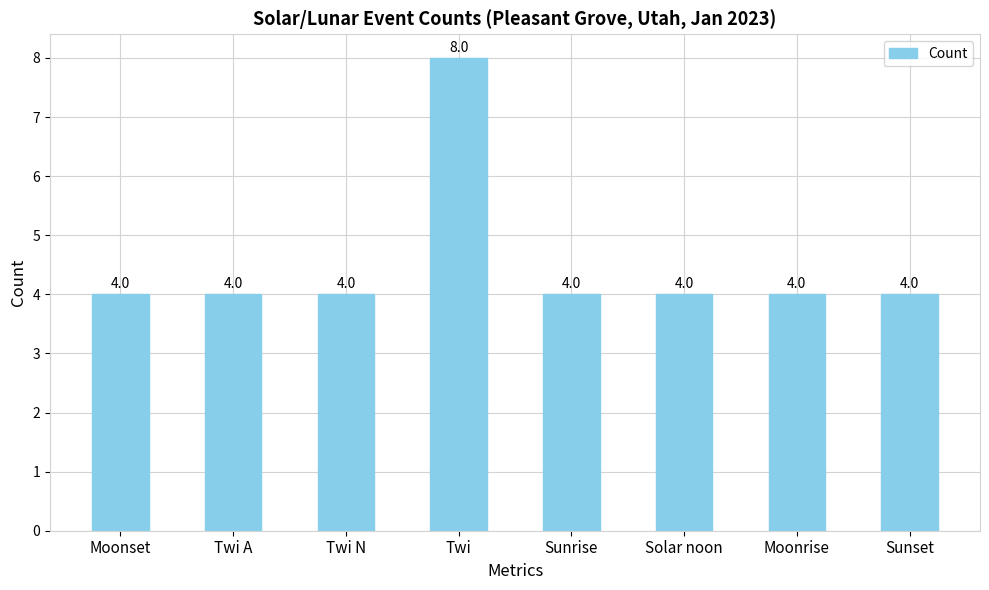

What is the difference between the maximum and minimum values?

4